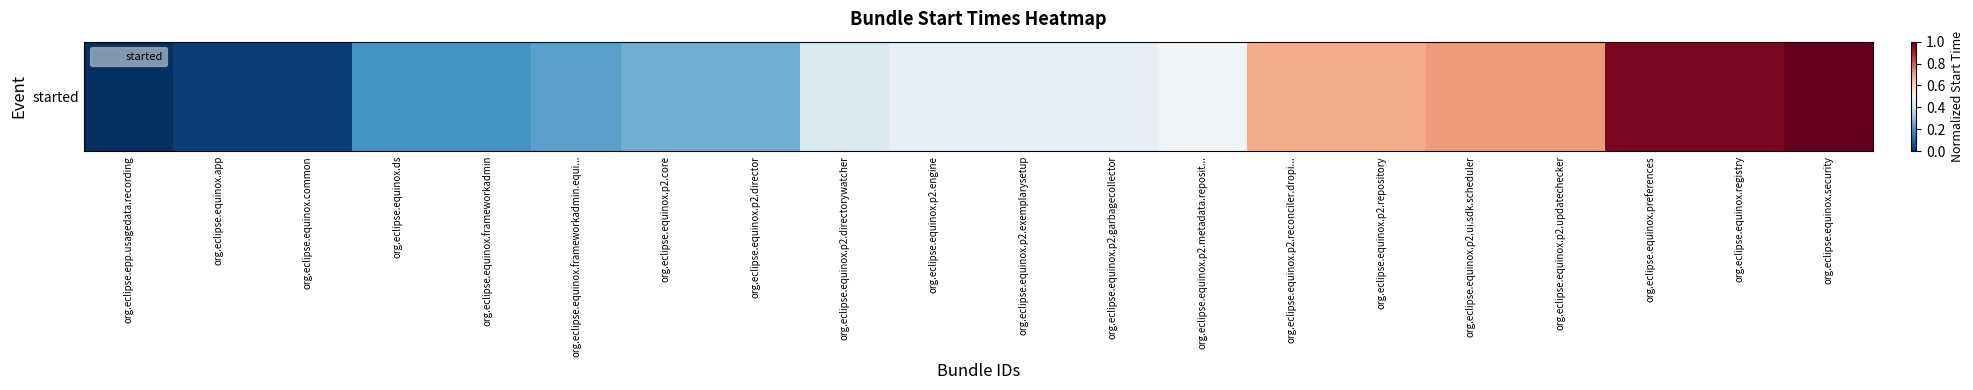

True or false: the data shows 1.7 at org.eclipse.equinox.security.

False